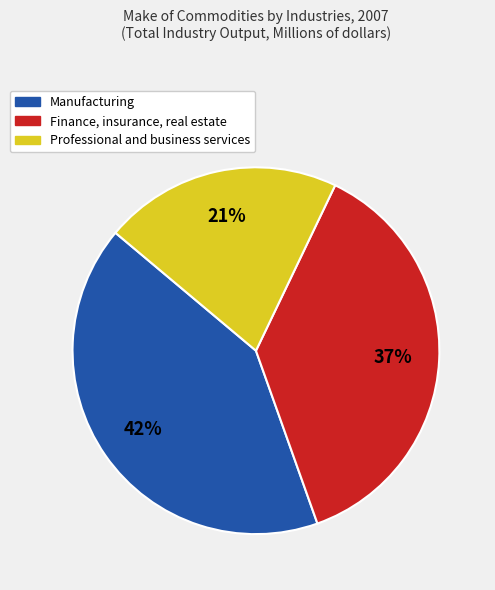

To the nearest percent, what is the average slice percentage?

33%